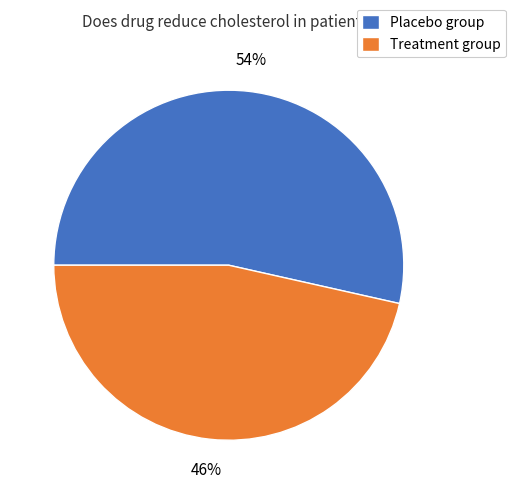

True or false: Treatment group accounts for 37% of the total.

False